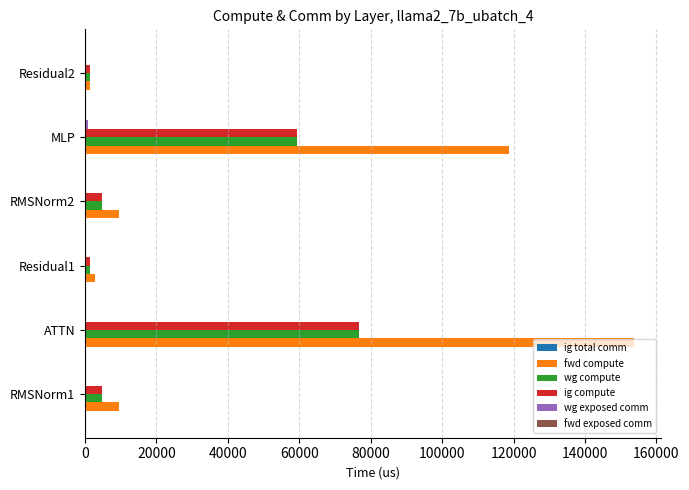

Which series has the largest total across all categories?

fwd compute